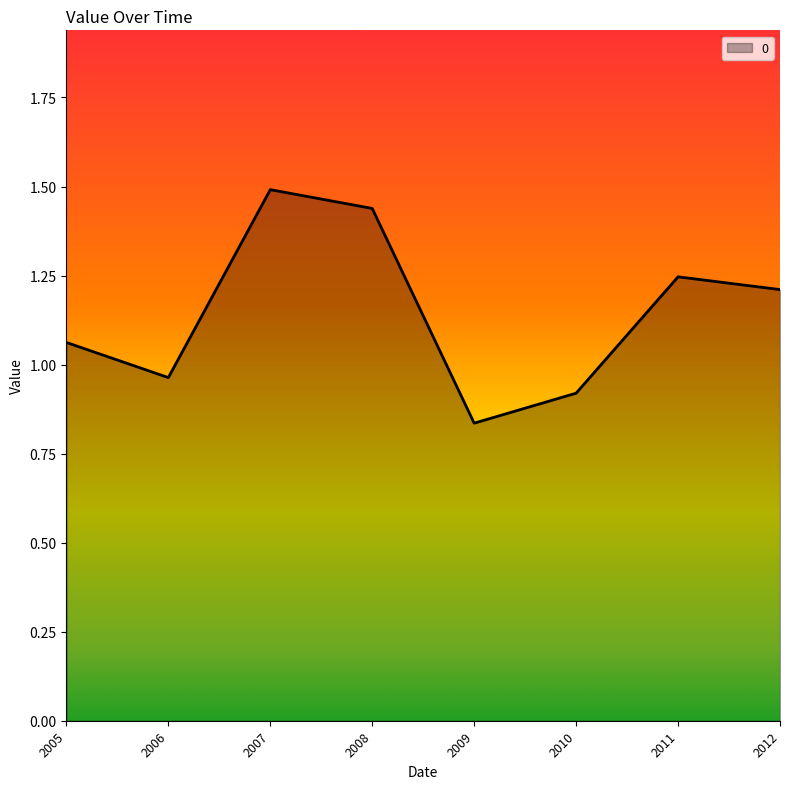

Which category has the lowest value across all series?

2009